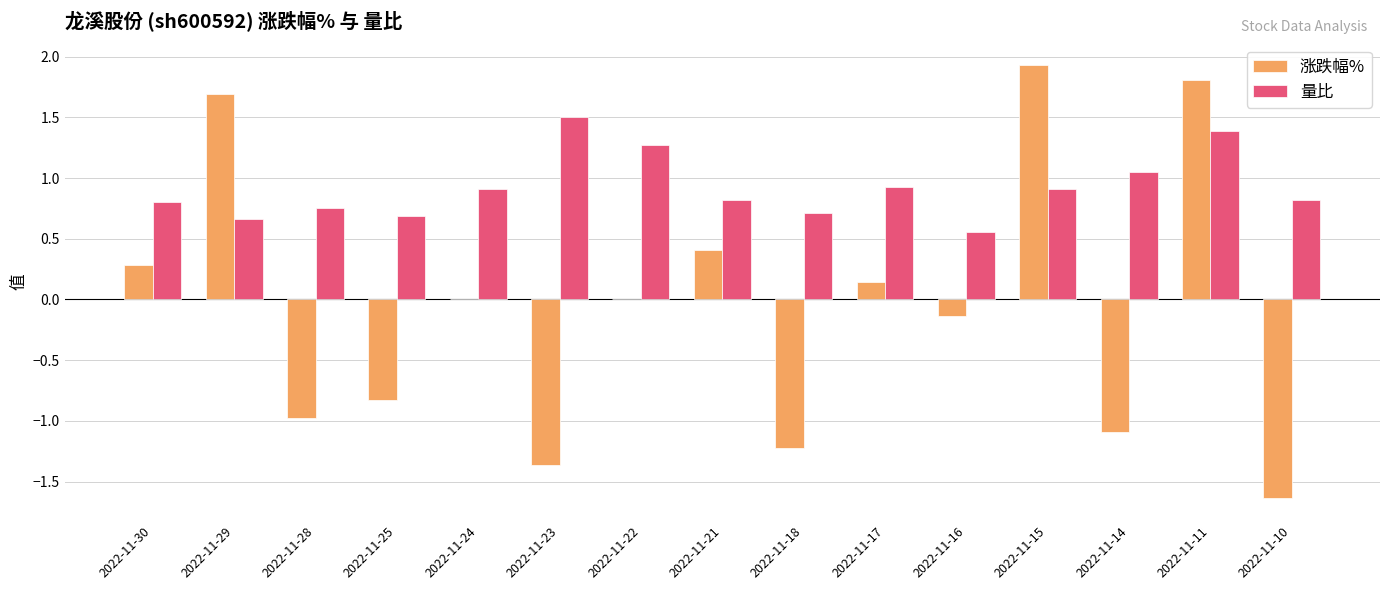

At which category is the sum across all series the highest?

2022-11-11